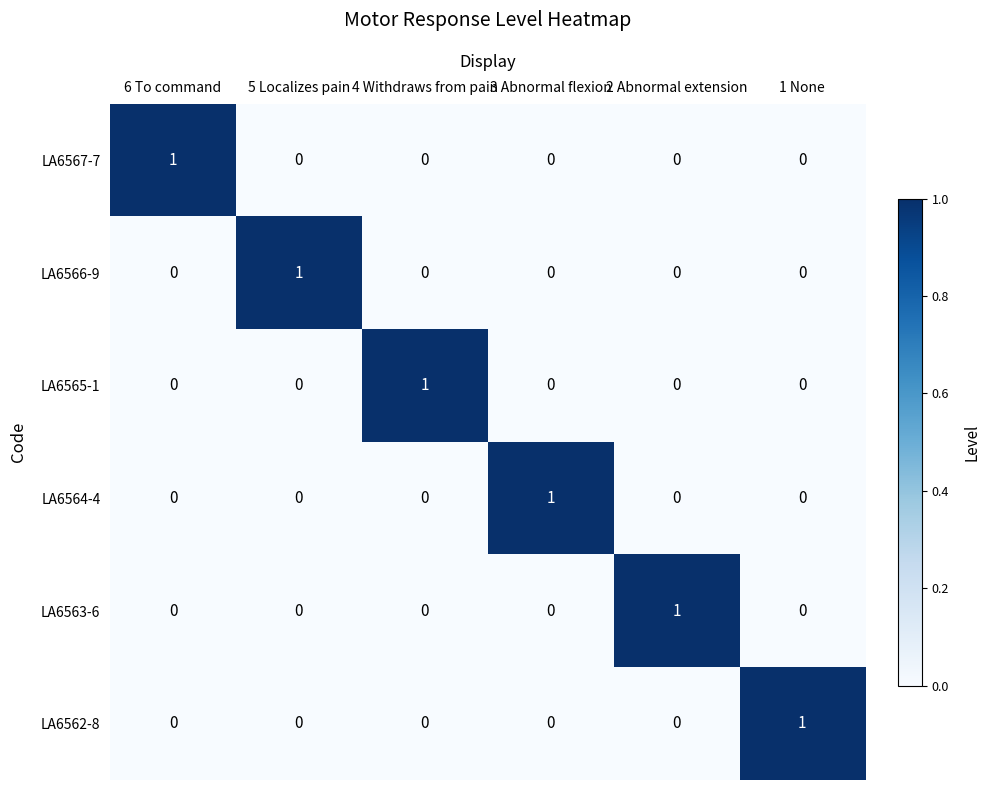

Is it true that LA6562-8 equals 0 at 3 Abnormal flexion?

True